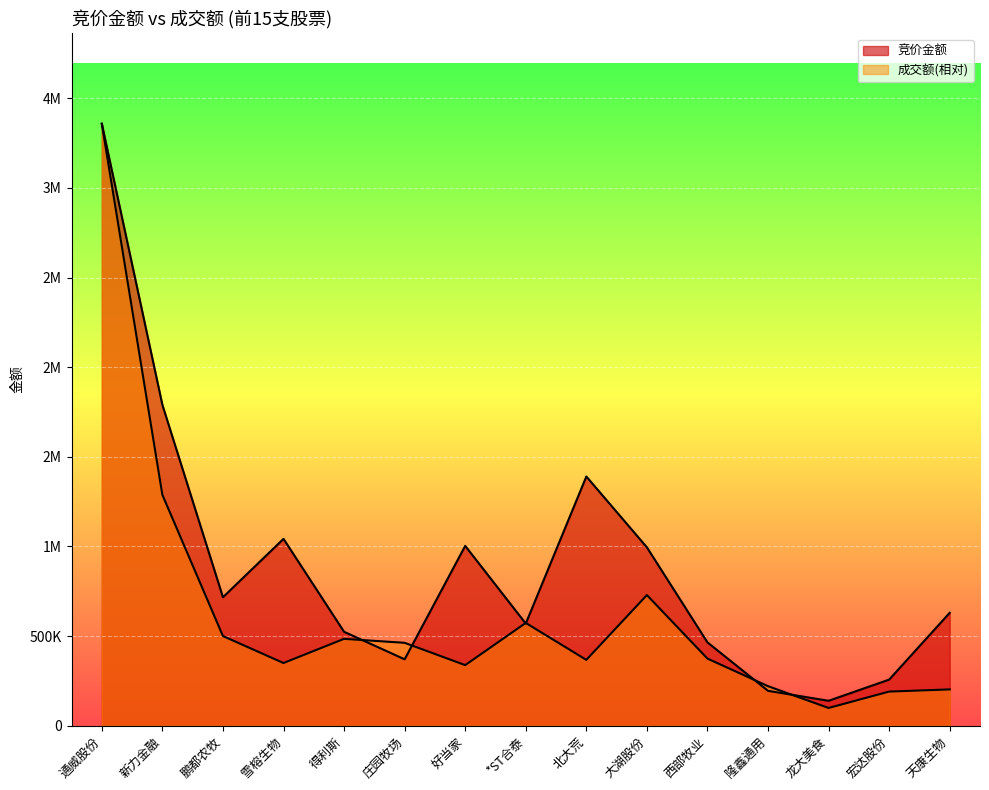

How many values in the 成交额 series exceed 374430?

8